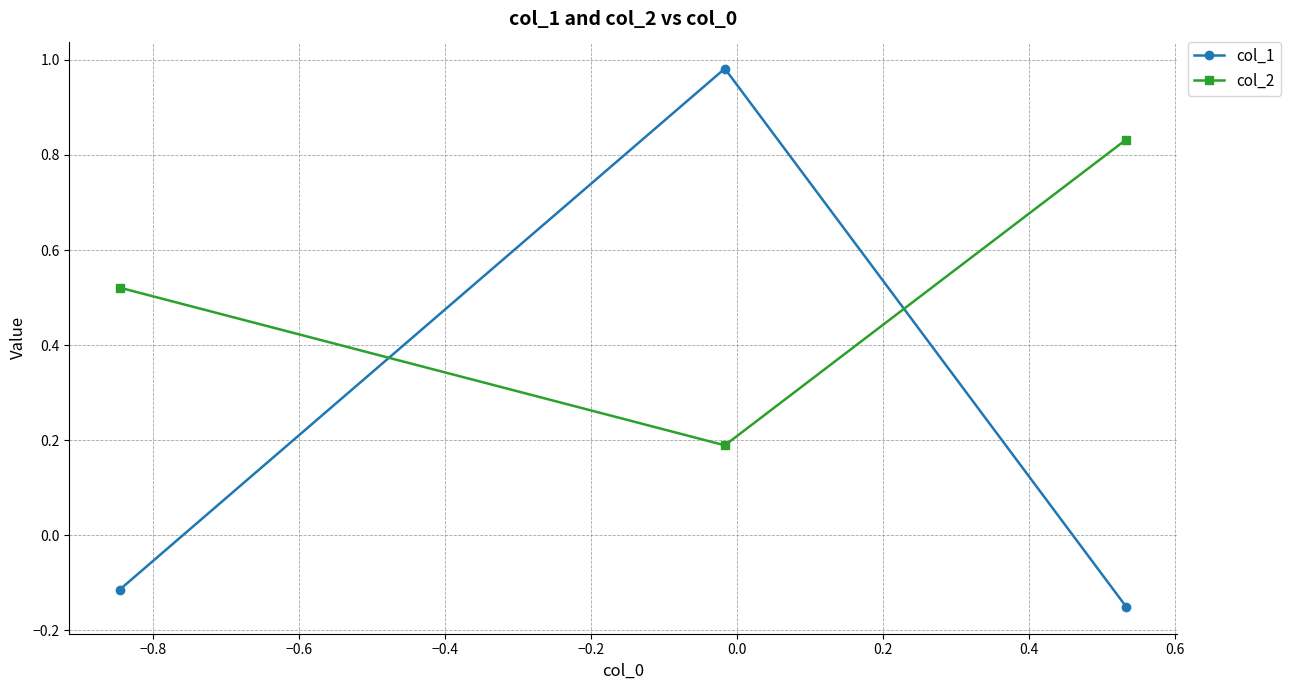

How many data points in col_1 are less than 0?

2